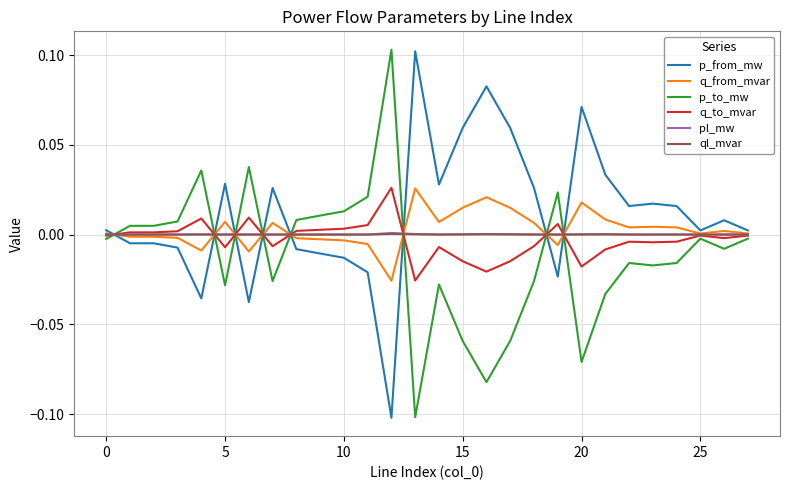

Is this an area chart (filled region under the line)?

No